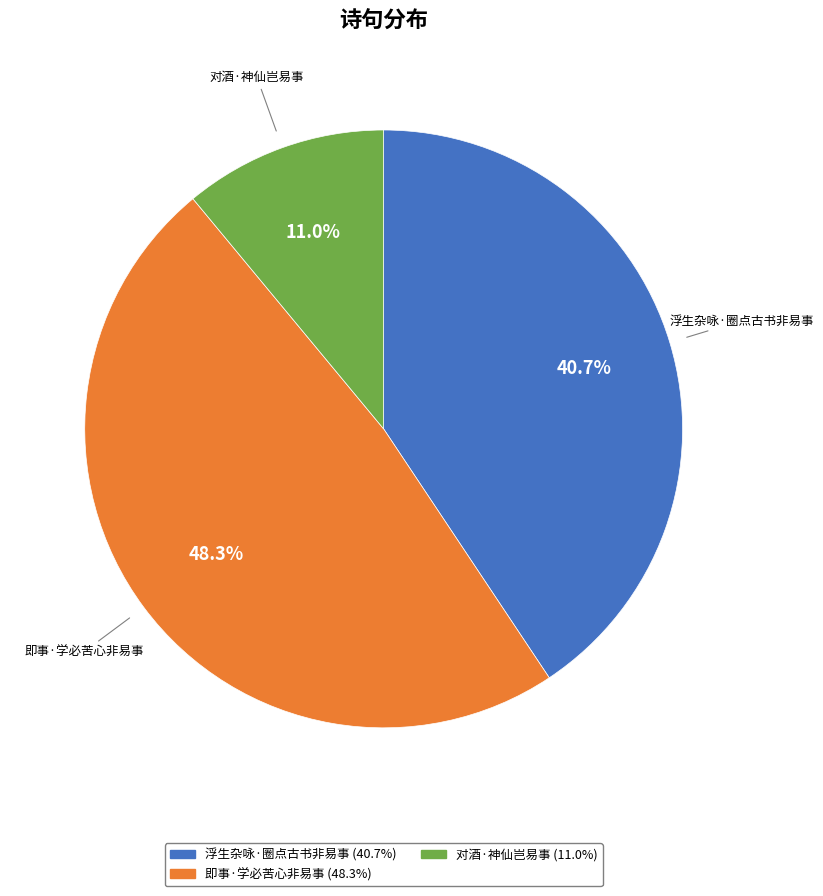

Count the number of slices in the pie.

3